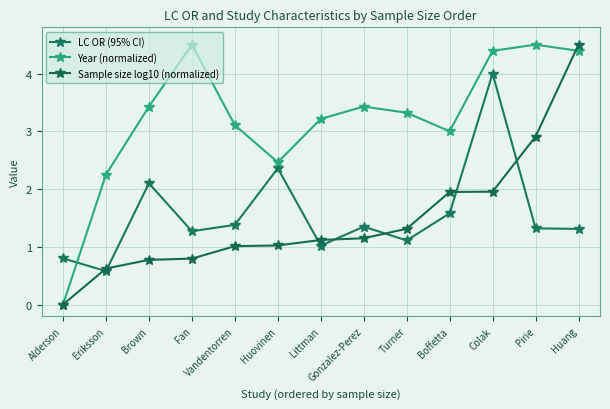

Which series changed the most between Littman and Boffetta?

Sample size log10 (normalized)